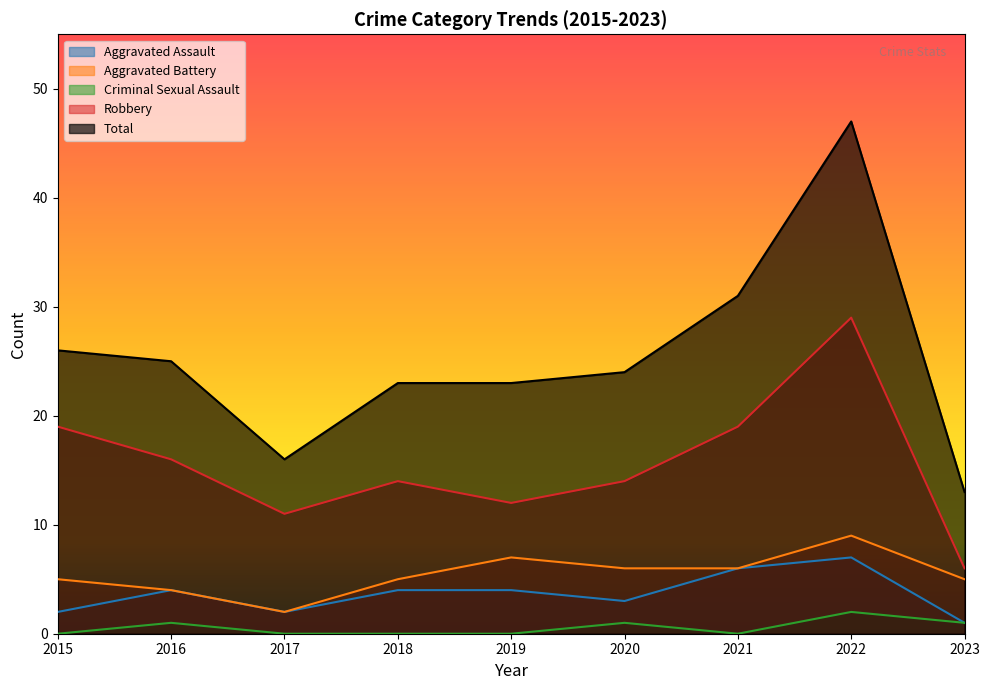

What is the difference between the highest and lowest values at 2021?

31